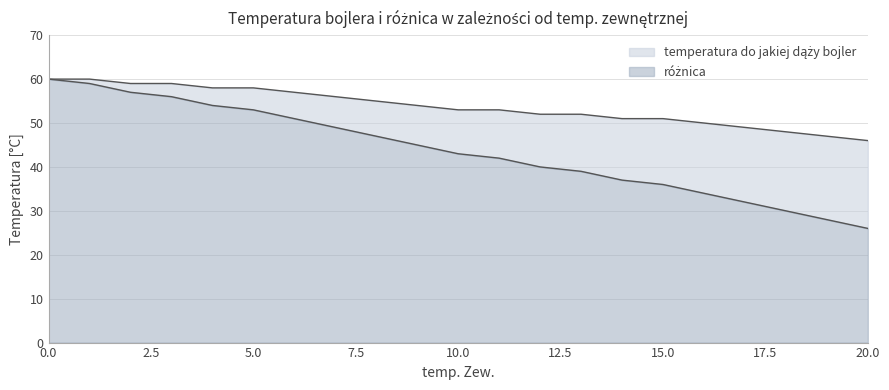

What value does the temperatura do jakiej dąży bojler series have at 0?

60